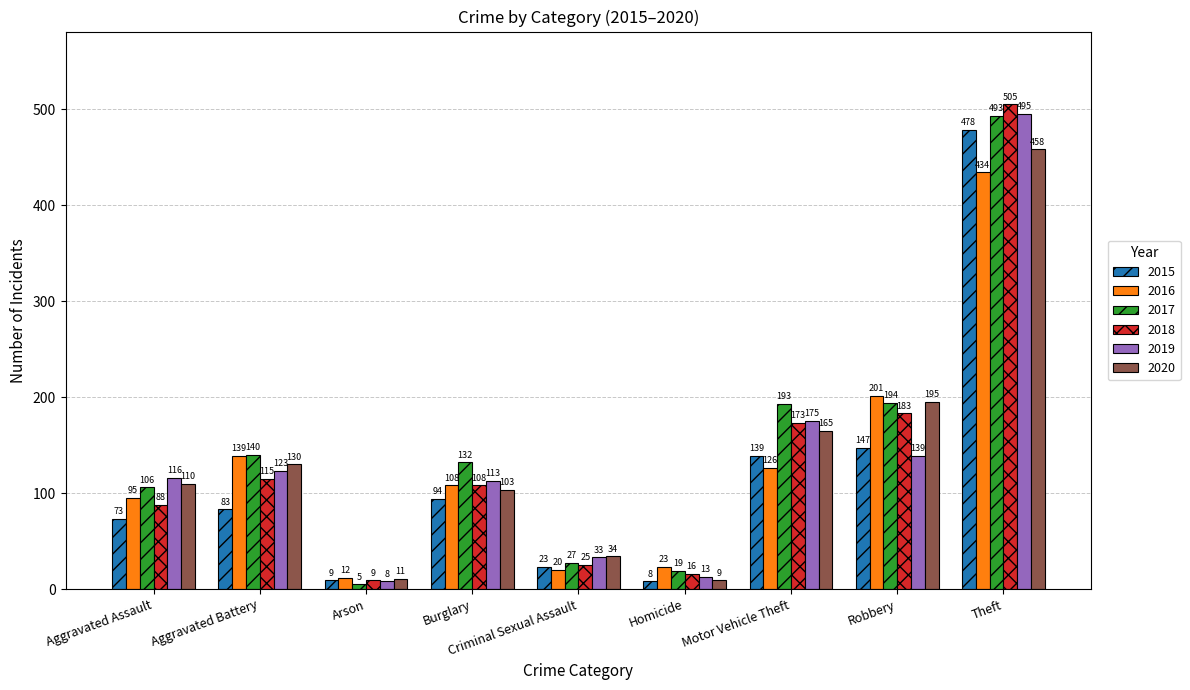

At which category does the chart reach its peak across all series?

Theft